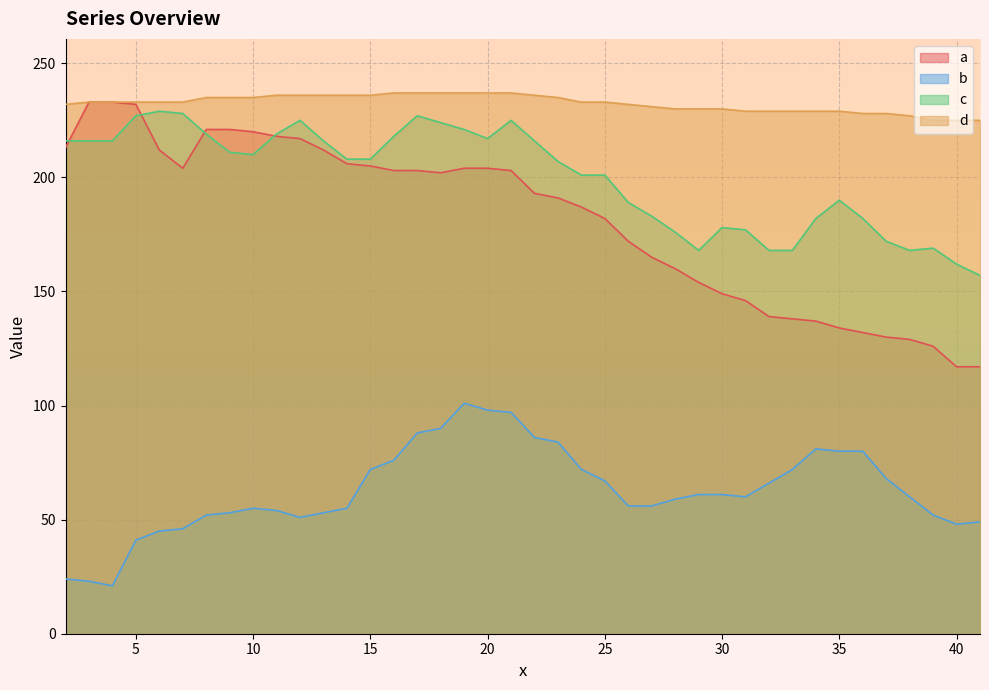

What is the difference between the highest and lowest values at 10?

180